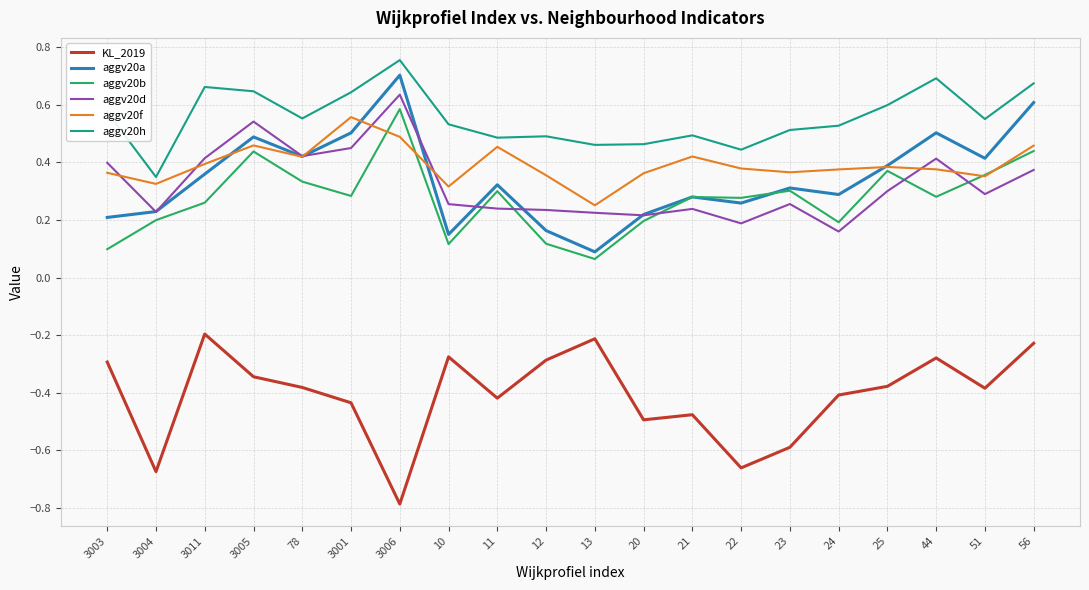

At which category does KL_2019 reach its first local peak?

3011